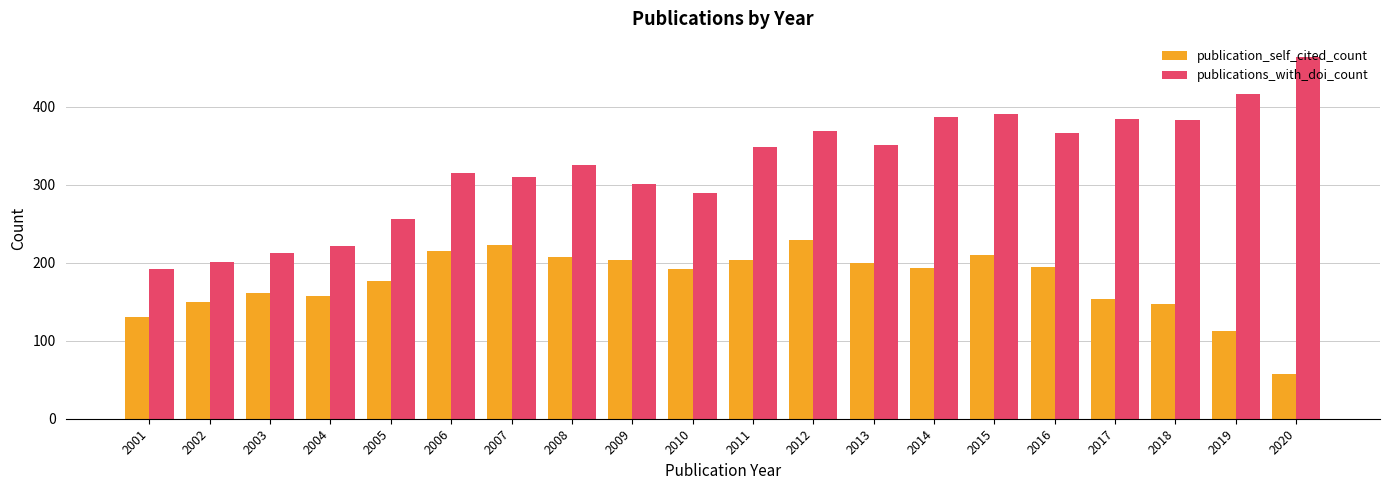

What is the maximum value for publications_with_doi_count?

464